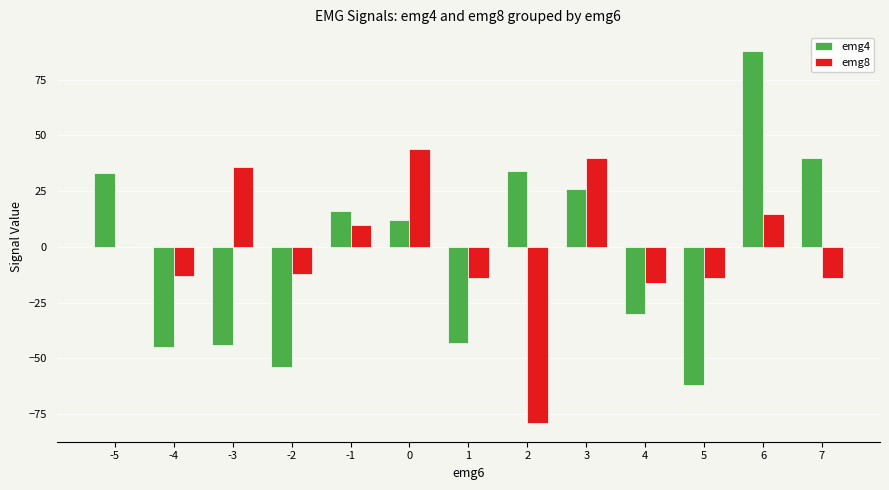

What are all the series names shown in the legend?

emg4, emg8